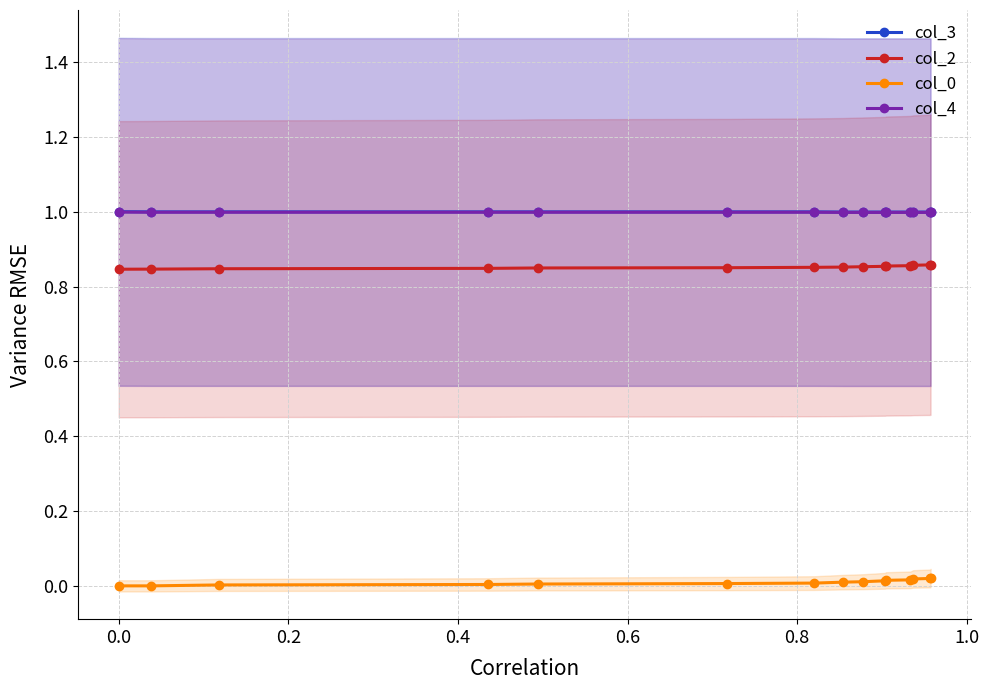

What is the value of the col_2 point at the 5th from the left?

0.8